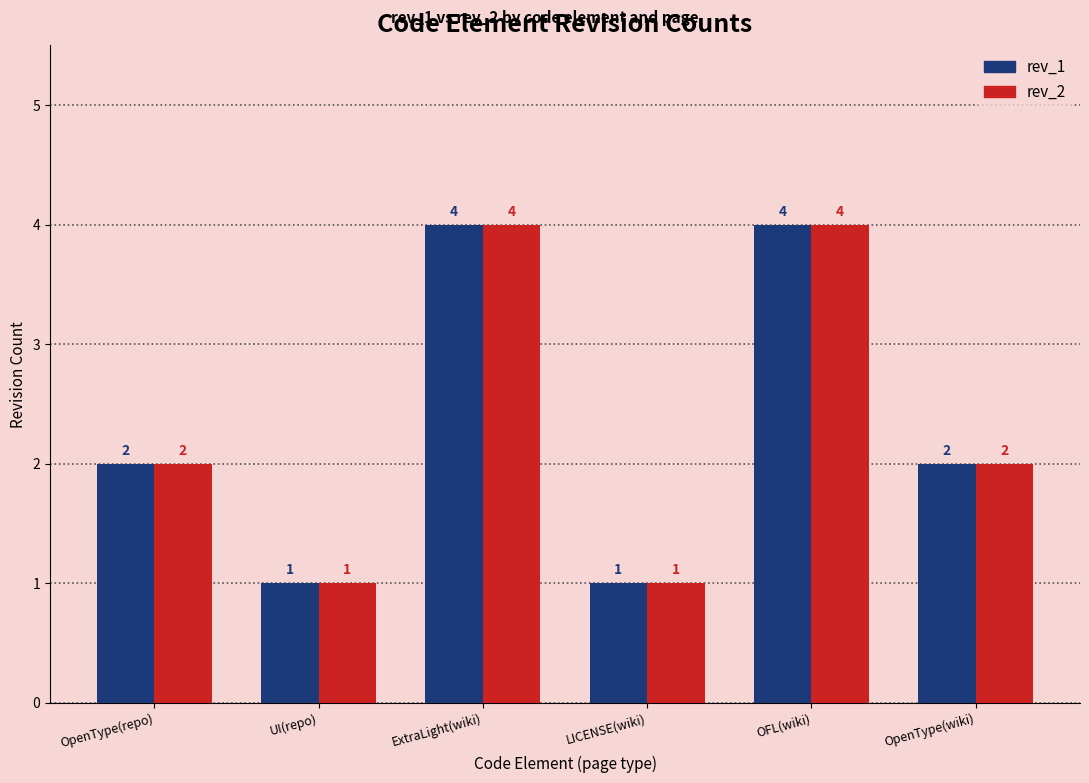

Reading left to right, what are all the values shown in this chart?

rev_1: OpenType(repo)=2	UI(repo)=1	ExtraLight(wiki)=4	LICENSE(wiki)=1	OFL(wiki)=4	OpenType(wiki)=2
rev_2: OpenType(repo)=2	UI(repo)=1	ExtraLight(wiki)=4	LICENSE(wiki)=1	OFL(wiki)=4	OpenType(wiki)=2